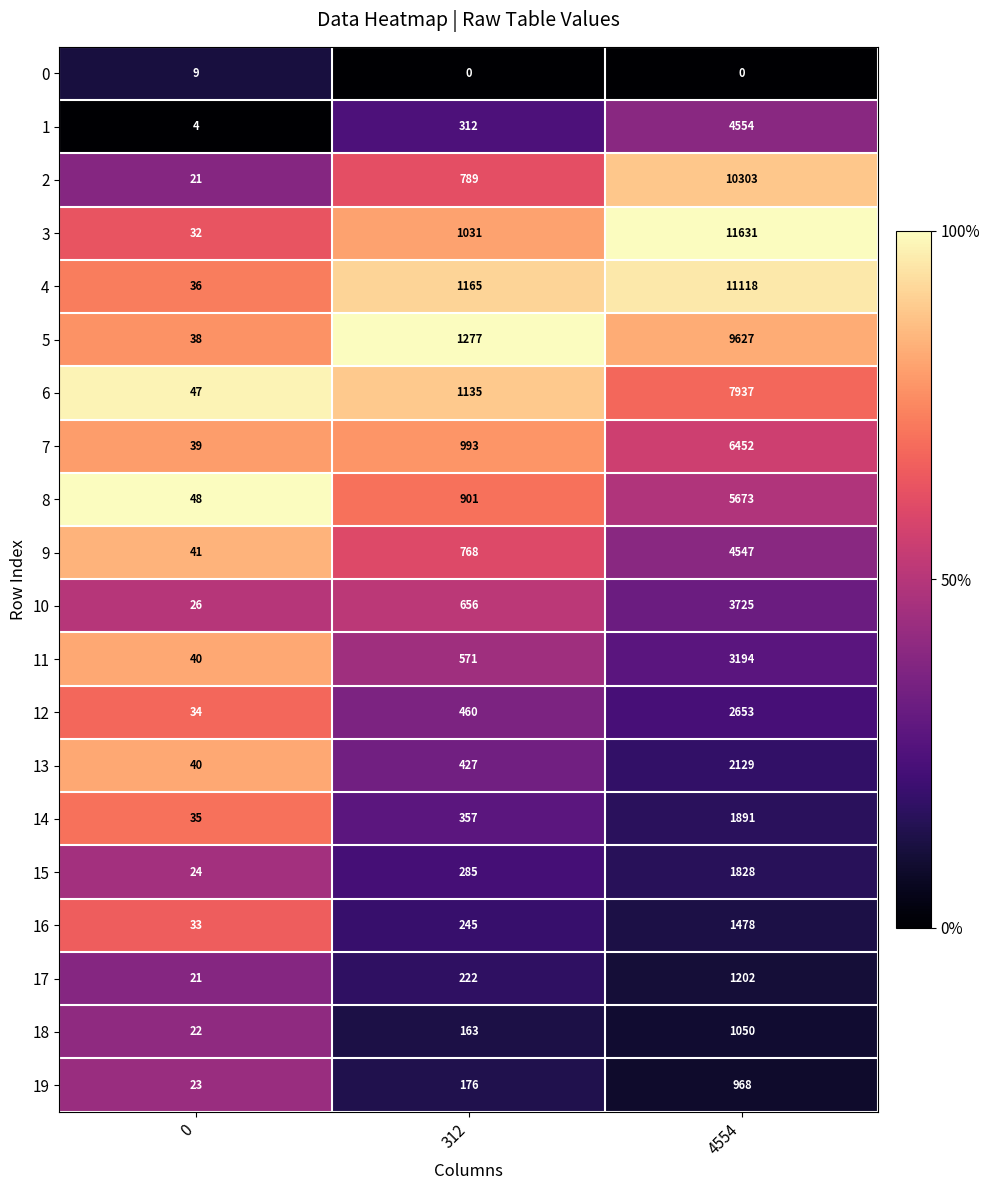

What is the sum of the 18 values at 0 and 312?

185